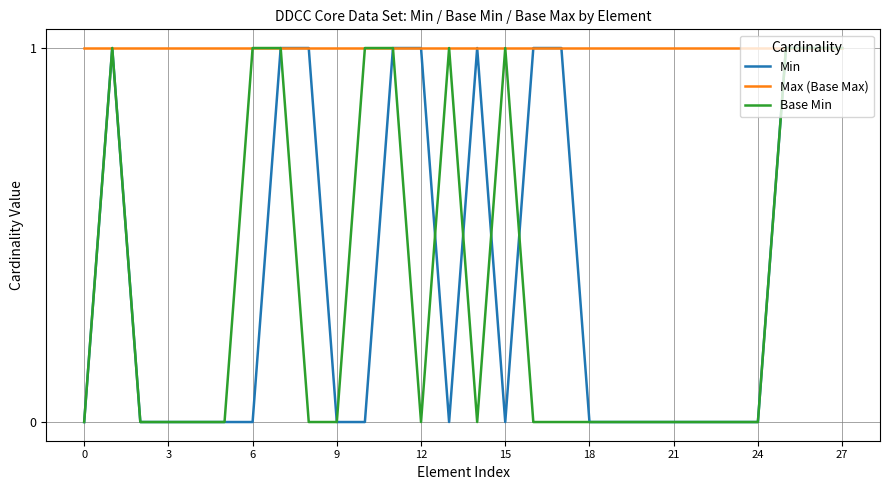

What are all the series names shown in the legend?

Min, Max (Base Max), Base Min